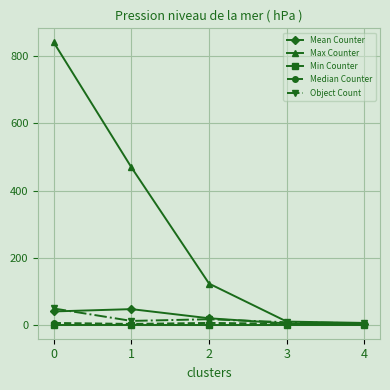

Is the value of Mean Counter at 1 greater than the value of Median Counter at 3?

Yes